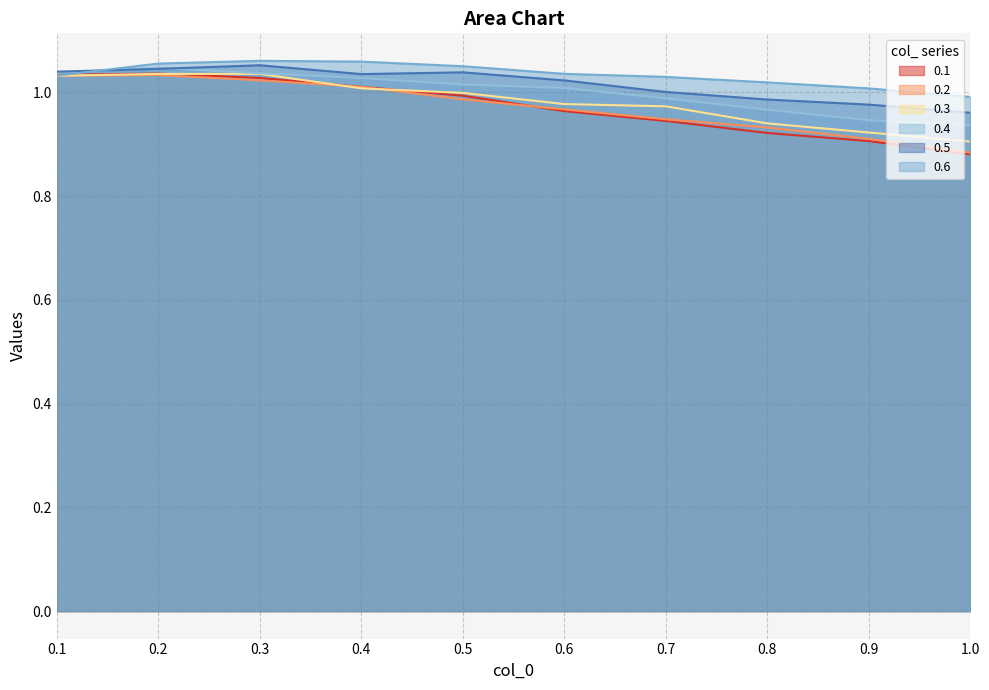

What is the lowest value of the 0.3 series?

0.9